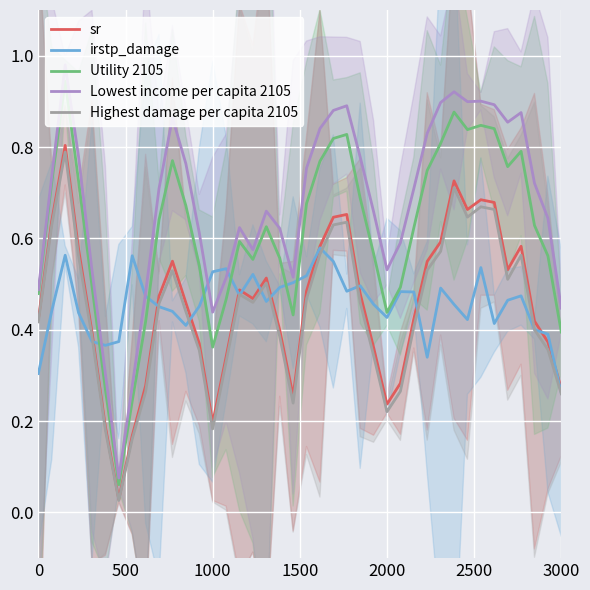

How many categories are shown in the chart?

40